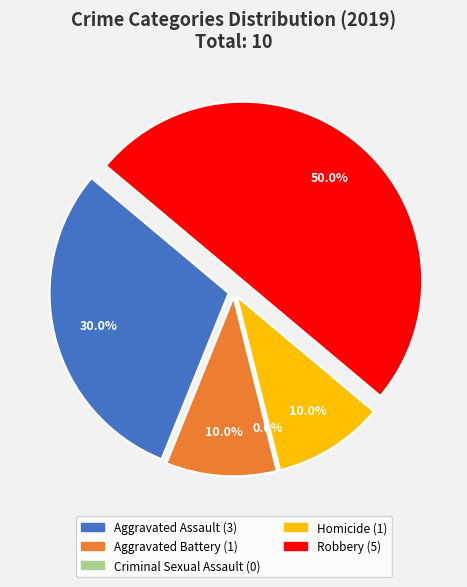

Which category has the smallest portion of the pie?

Criminal Sexual Assault